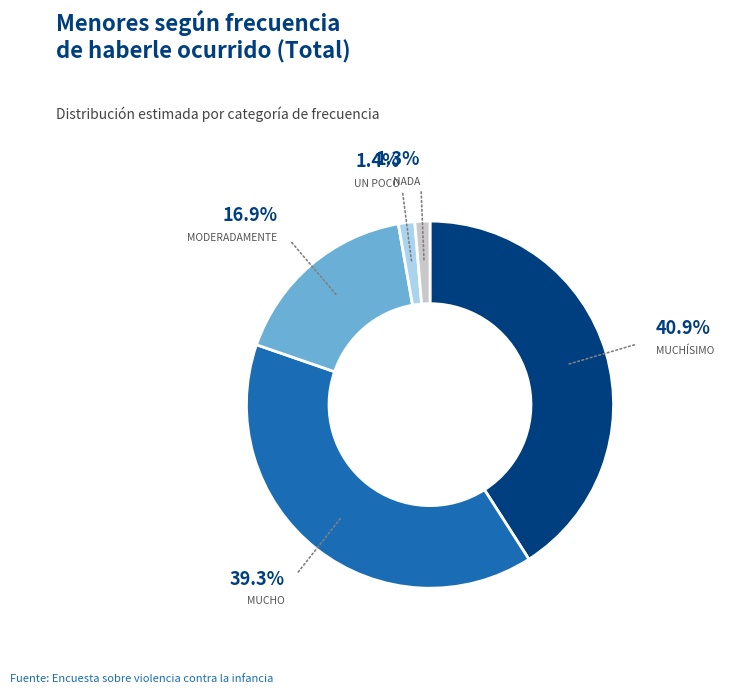

Is there a majority slice in this chart?

No